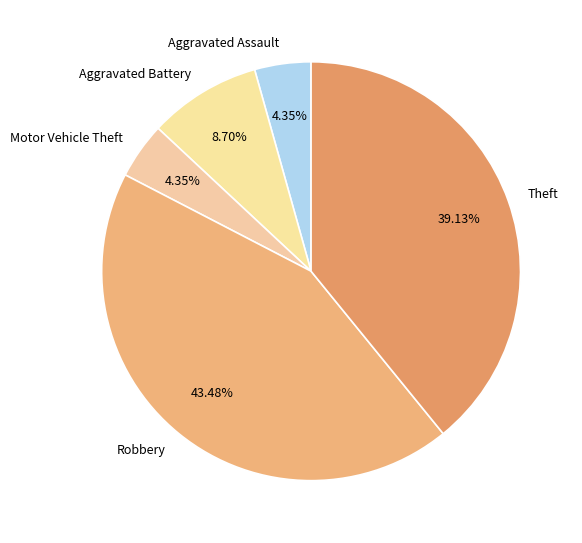

Is Theft the majority of the pie?

No